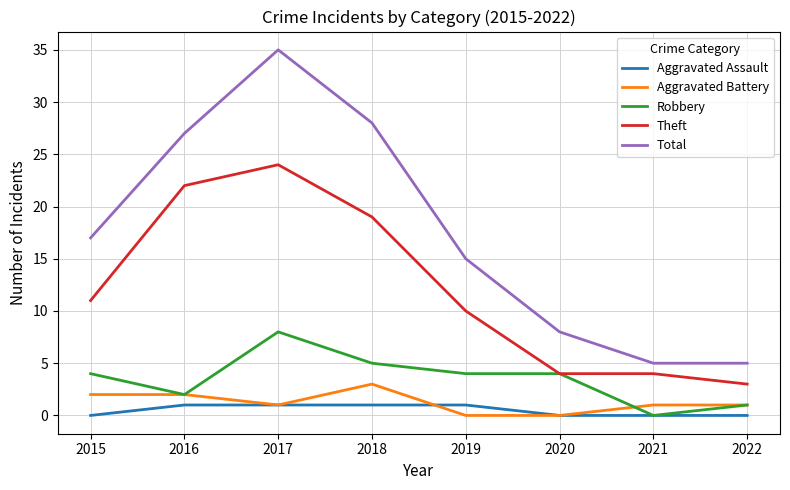

How many lines are shown in the chart?

5